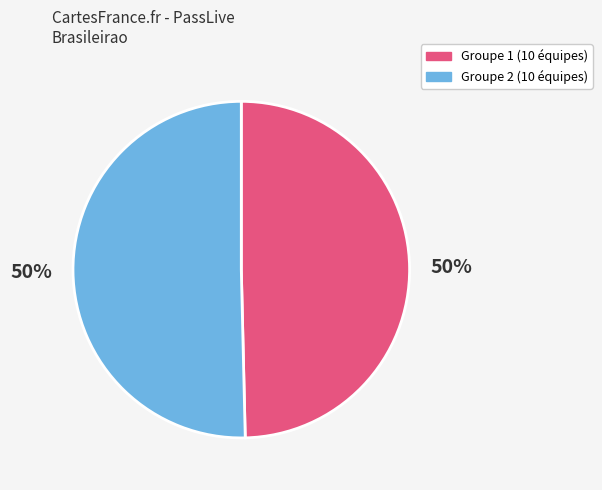

Is the sum of Groupe 1 (10 équipes) and Groupe 2 (10 équipes) greater than half?

Yes